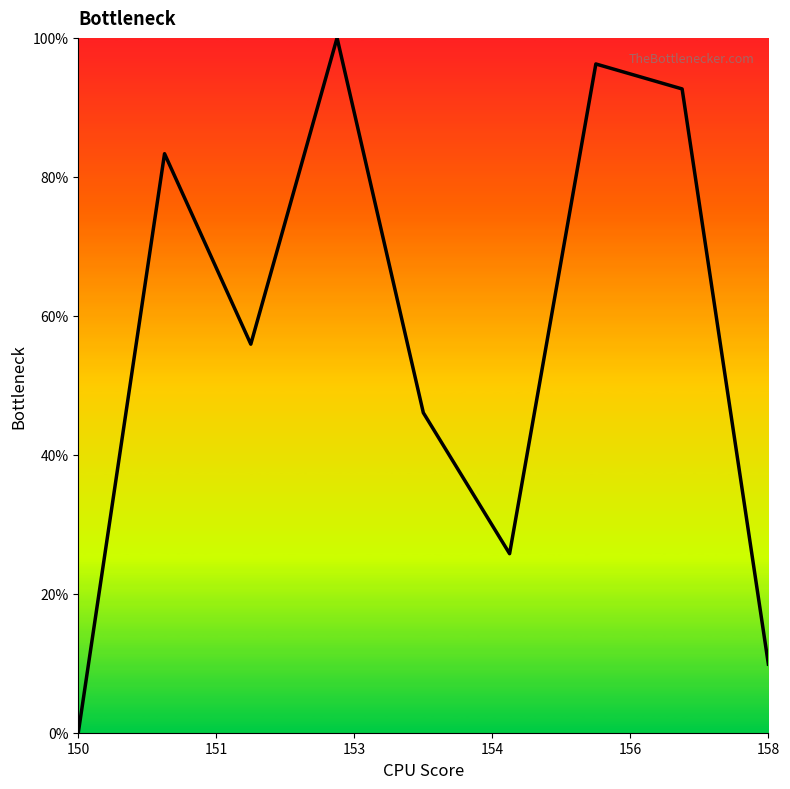

What is the maximum value shown in the chart?

100.0